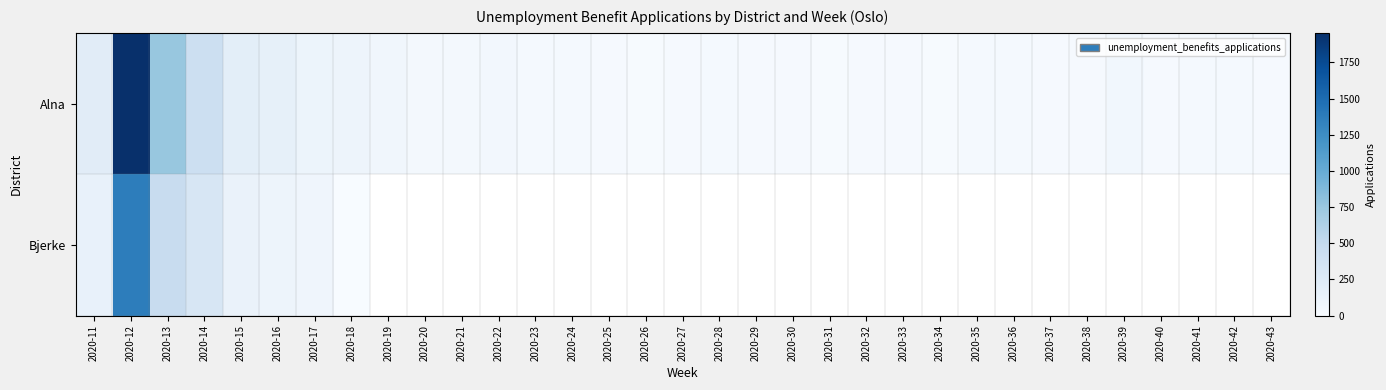

Rank the categories by Alna value from highest to lowest.

2020-12, 2020-13, 2020-14, 2020-11, 2020-15, 2020-16, 2020-17, 2020-18, 2020-19, 2020-39, 2020-22, 2020-21, 2020-20, 2020-24, 2020-23, 2020-35, 2020-36, 2020-41, 2020-28, 2020-42, 2020-25, 2020-38, 2020-40, 2020-27, 2020-30, 2020-43, 2020-29, 2020-32, 2020-33, 2020-37, 2020-26, 2020-34, 2020-31